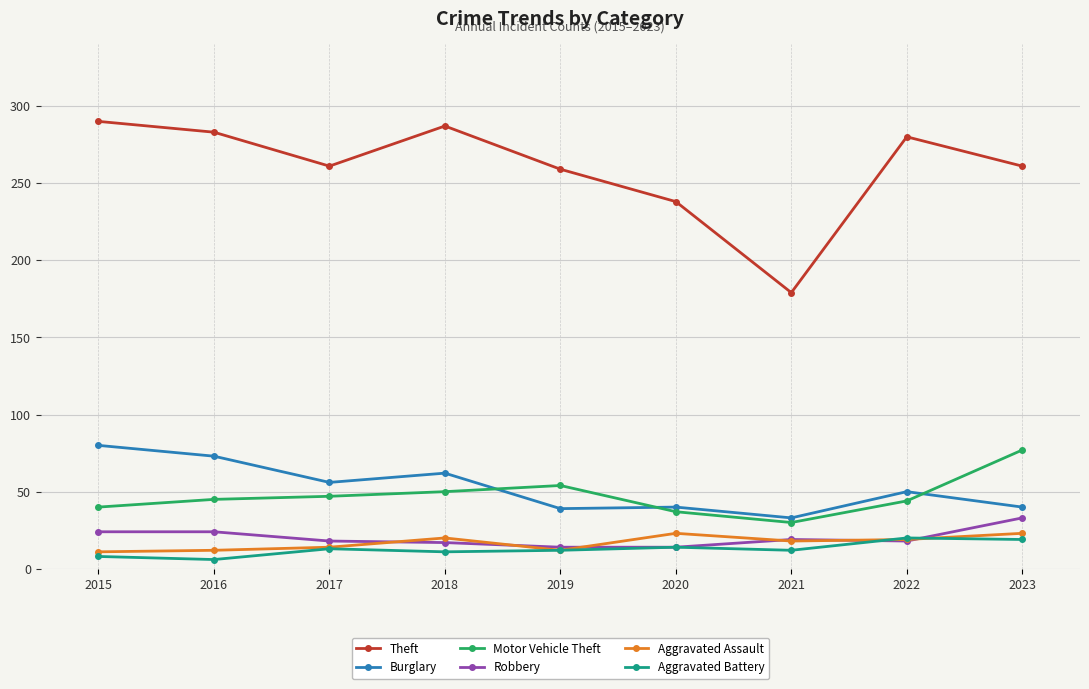

Is the value of Aggravated Assault at 2021 greater than the value of Theft at 2018?

No